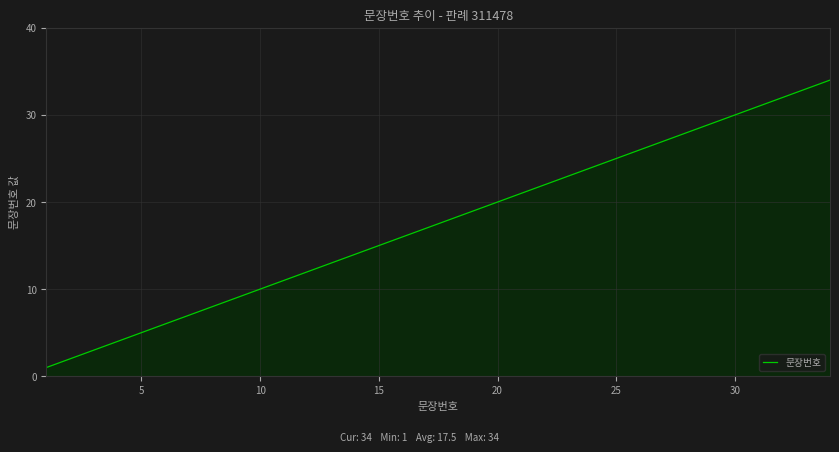

What is the difference between the maximum and minimum values?

33